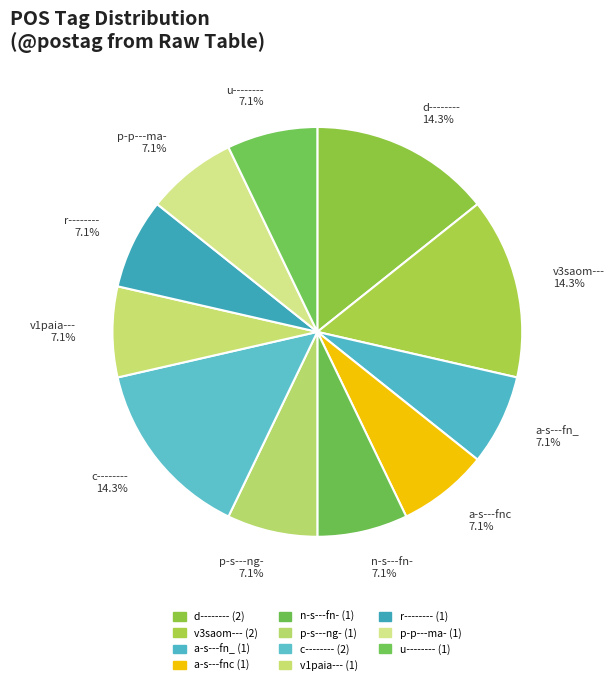

Does d-------- 14.3% represent more than half of the total?

No